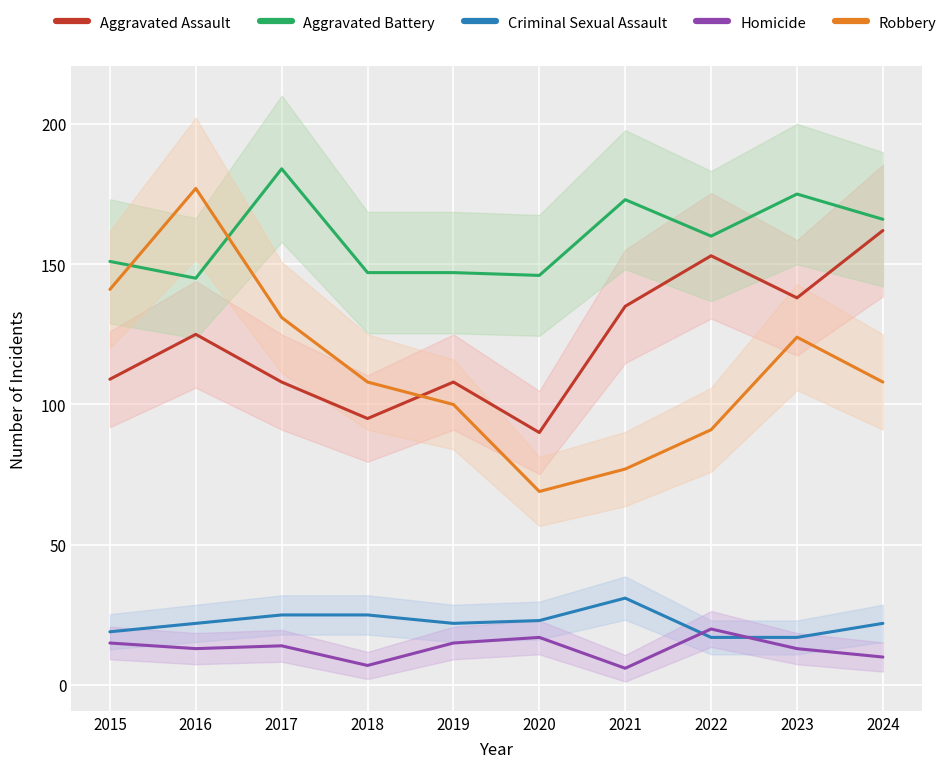

In Criminal Sexual Assault, how many points are higher than both neighbors (excluding endpoints)?

1